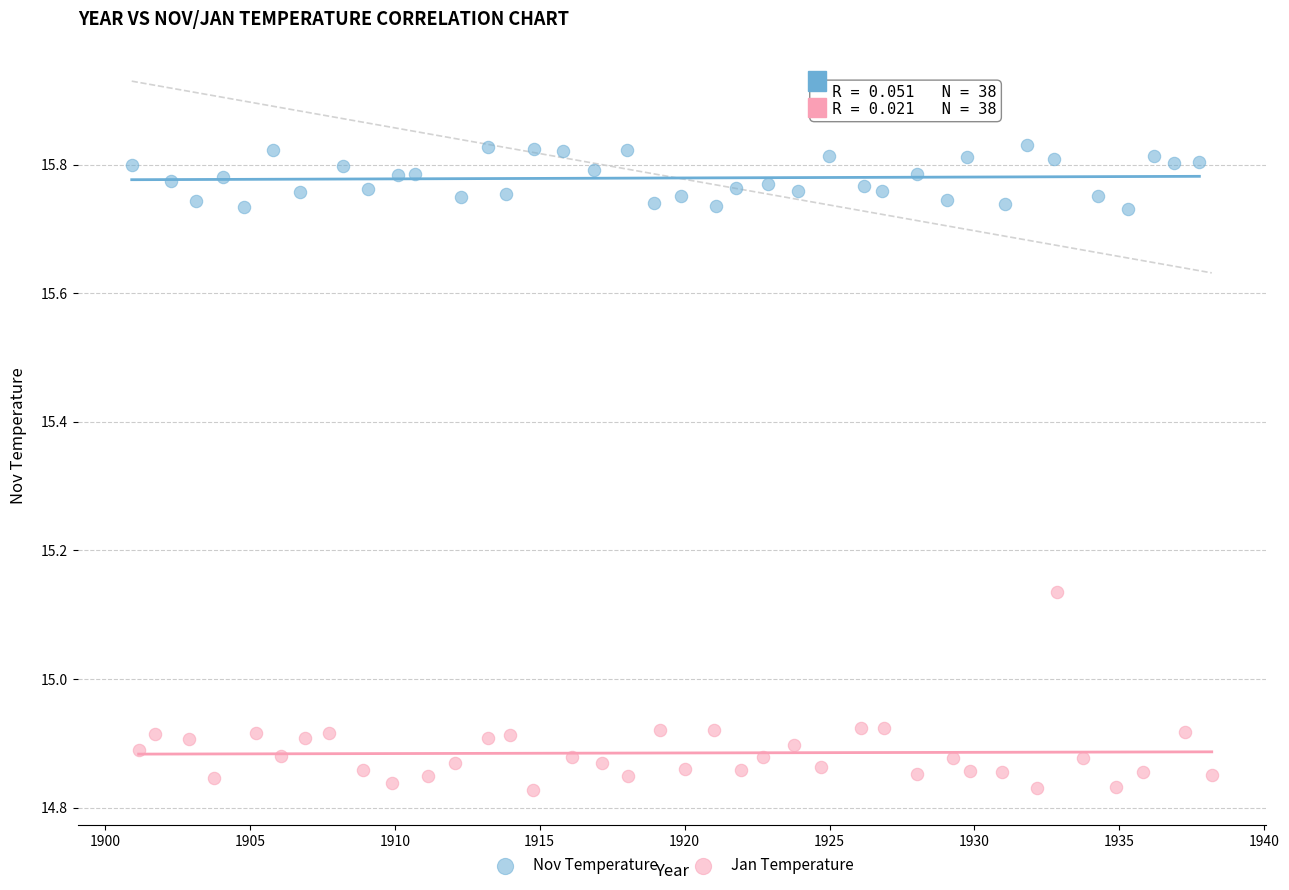

Which series has the widest spread of Y values?

Jan Temperature